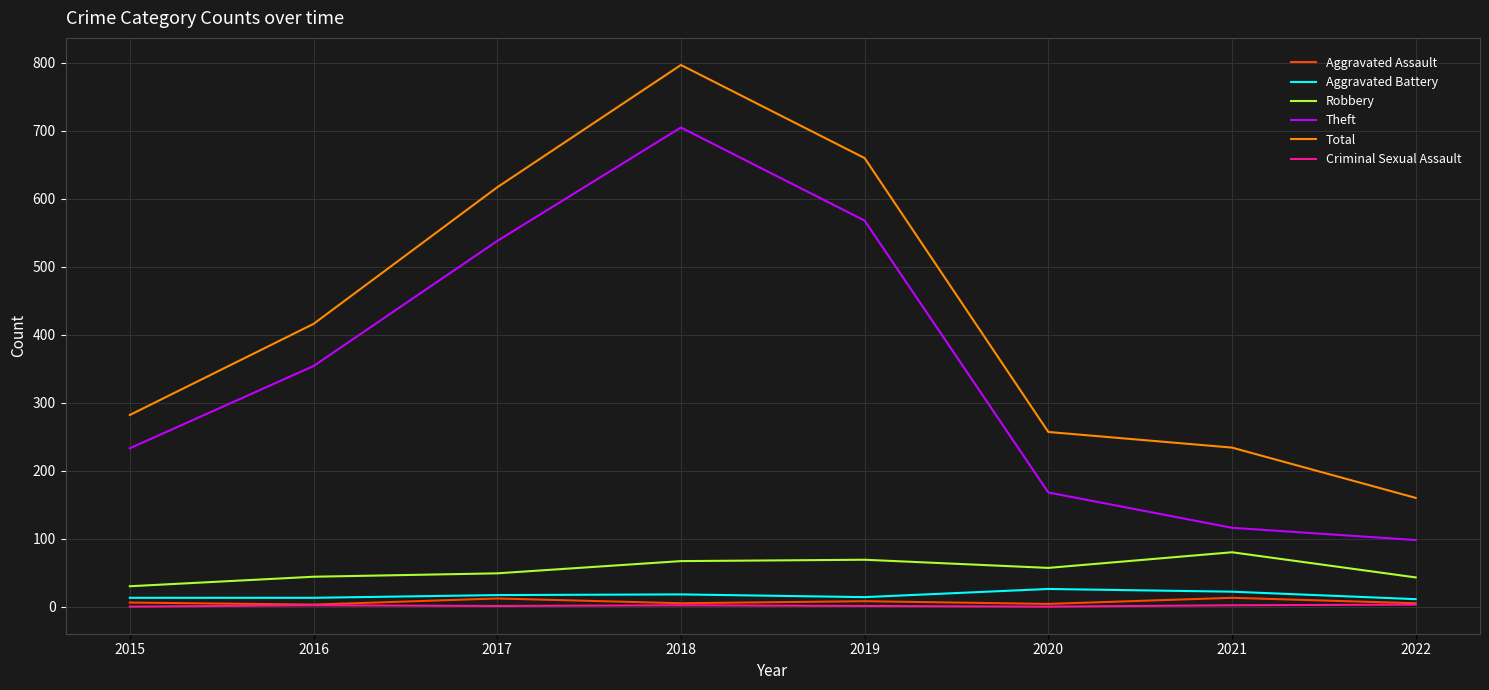

Which series has the largest range (max minus min)?

Total